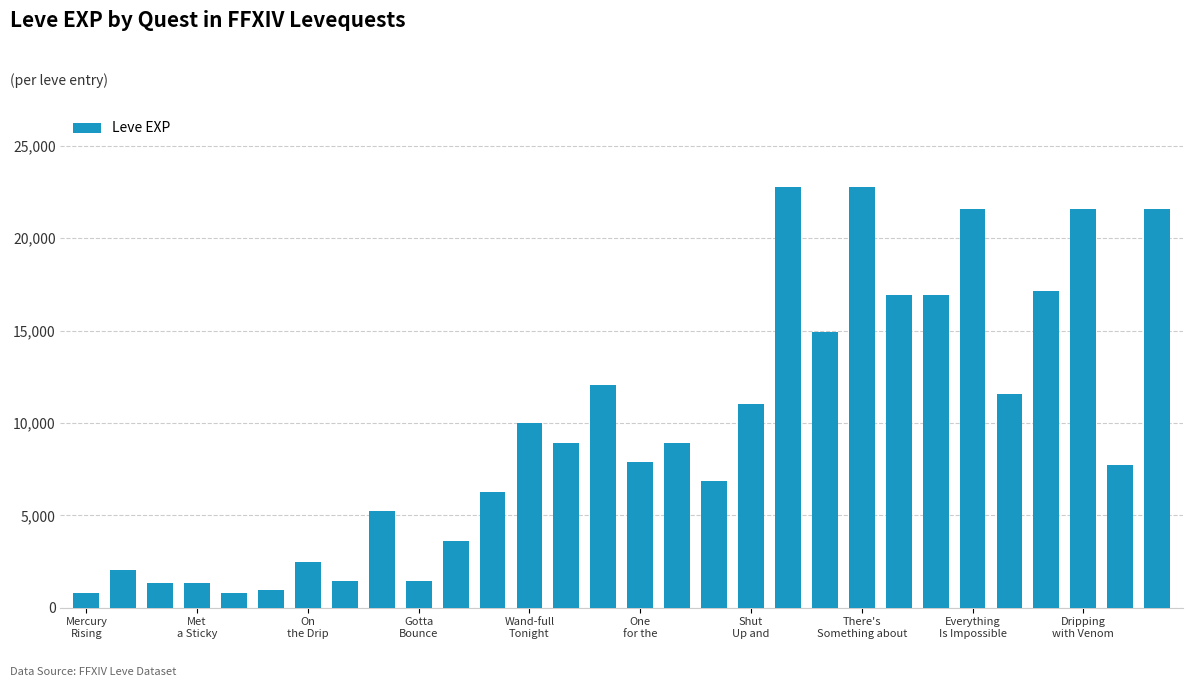

Count the number of data series in this chart.

1